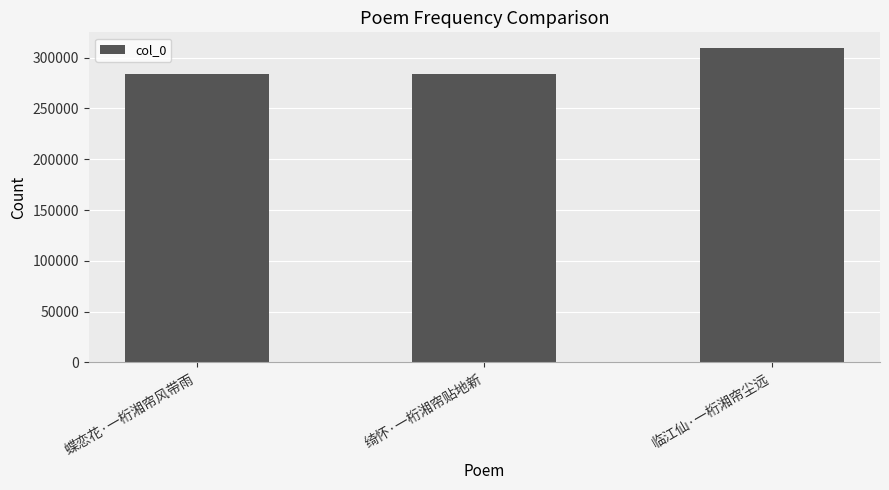

Count the number of data series in this chart.

1